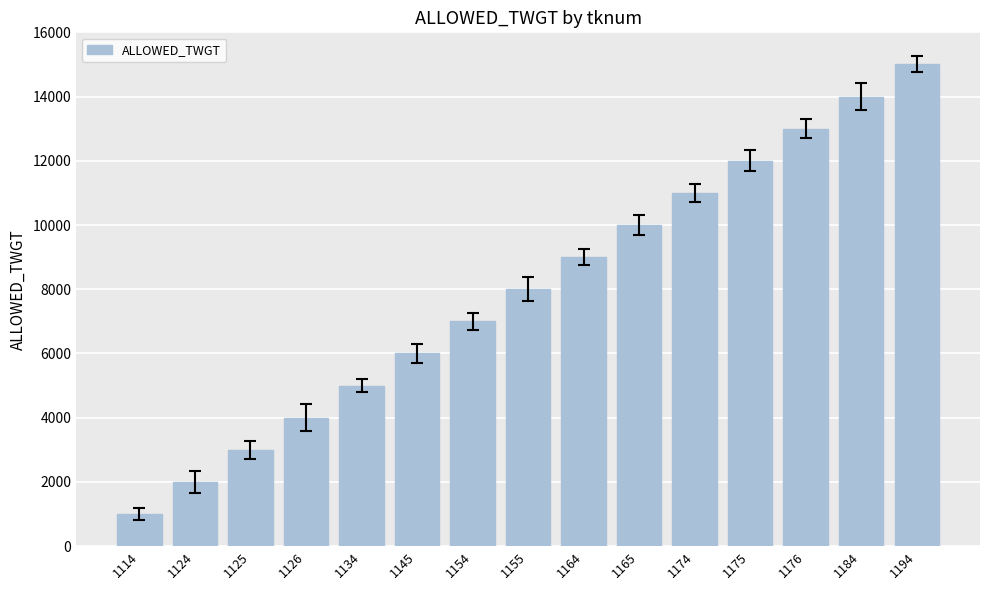

What is the value of the 11th bar from the left?

11000